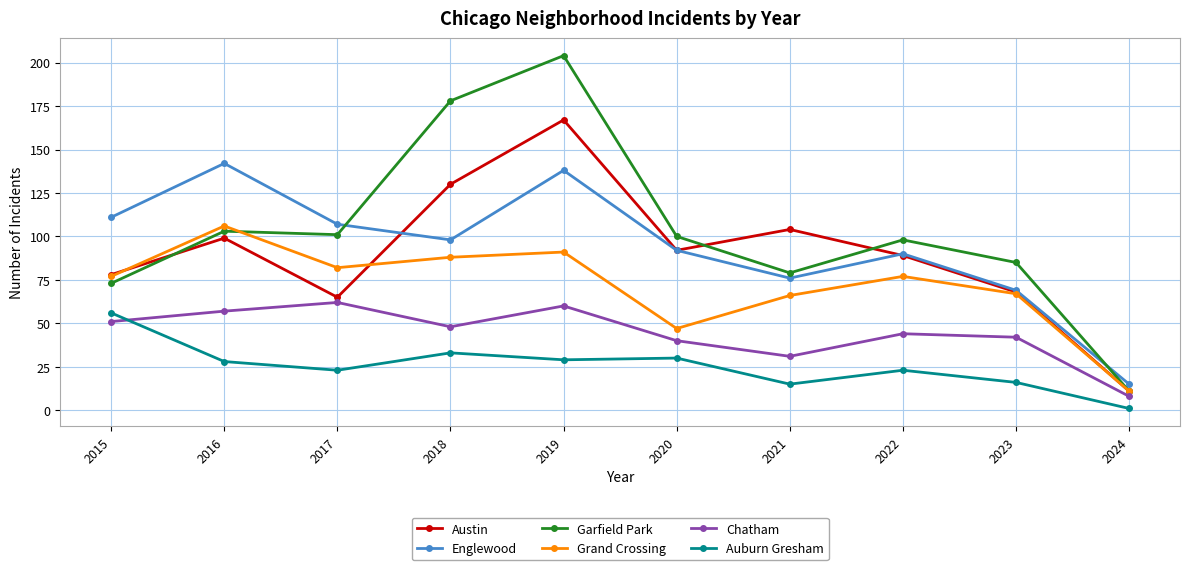

The Englewood series shows 107 at 2017. True or false?

True